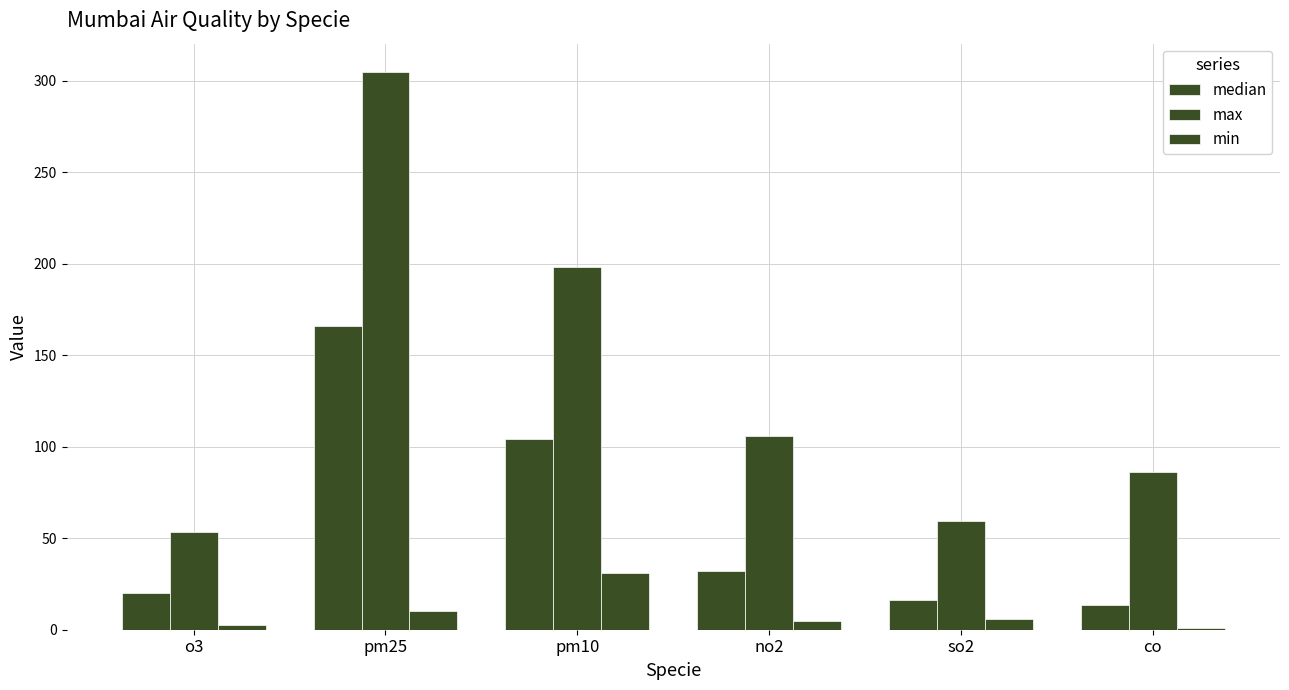

Is the value of max at so2 greater than the value of median at pm25?

No